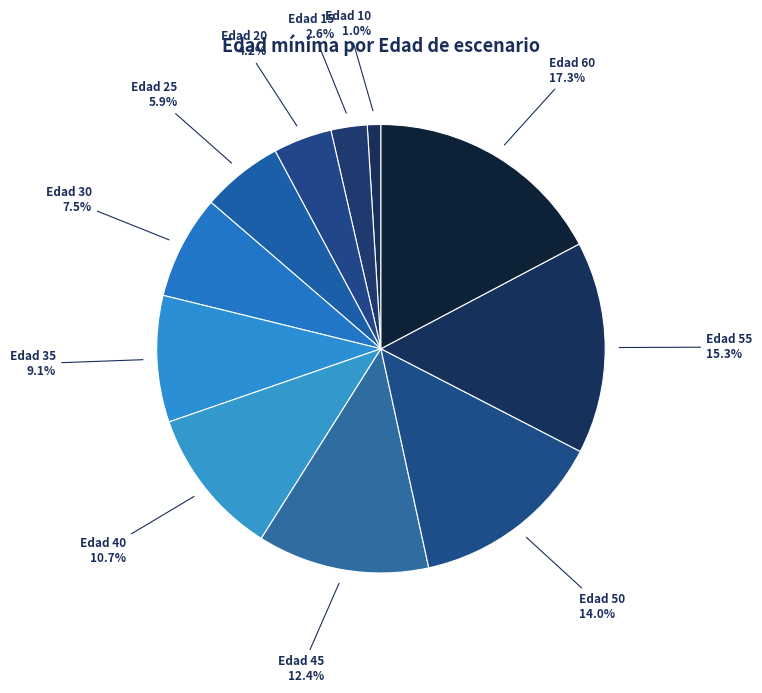

Count the number of slices in the pie.

11